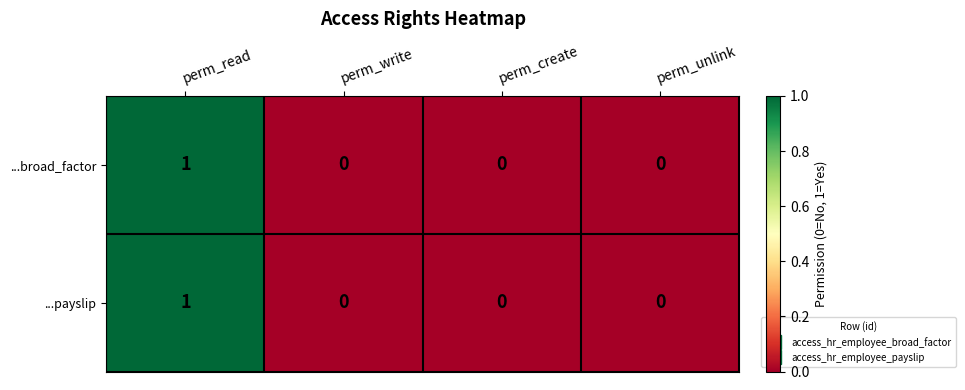

How many values in ...payslip are above zero?

1